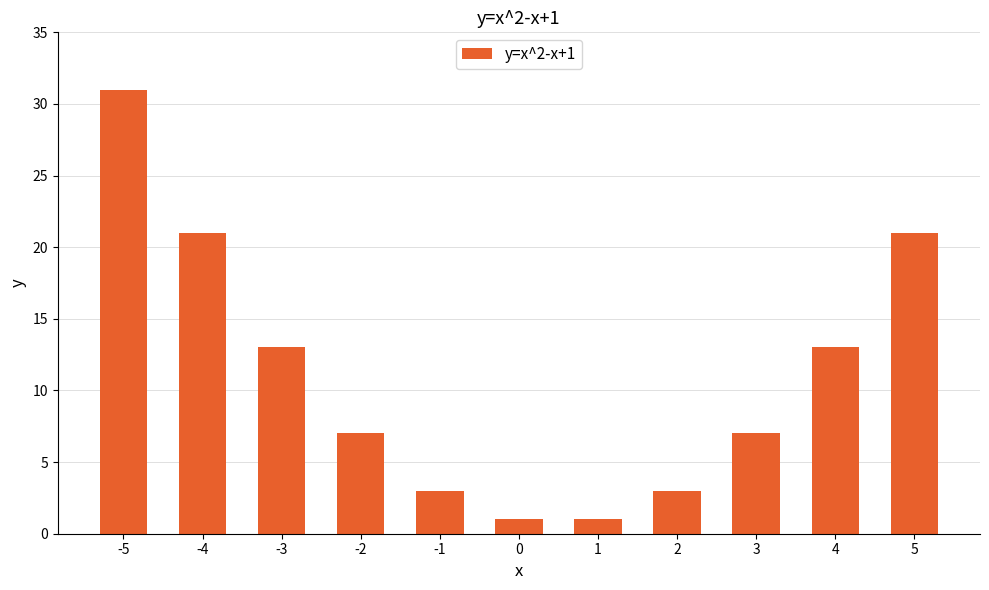

Reading left to right, list all the values displayed in this chart.

31	21	13	7	3	1	1	3	7	13	21